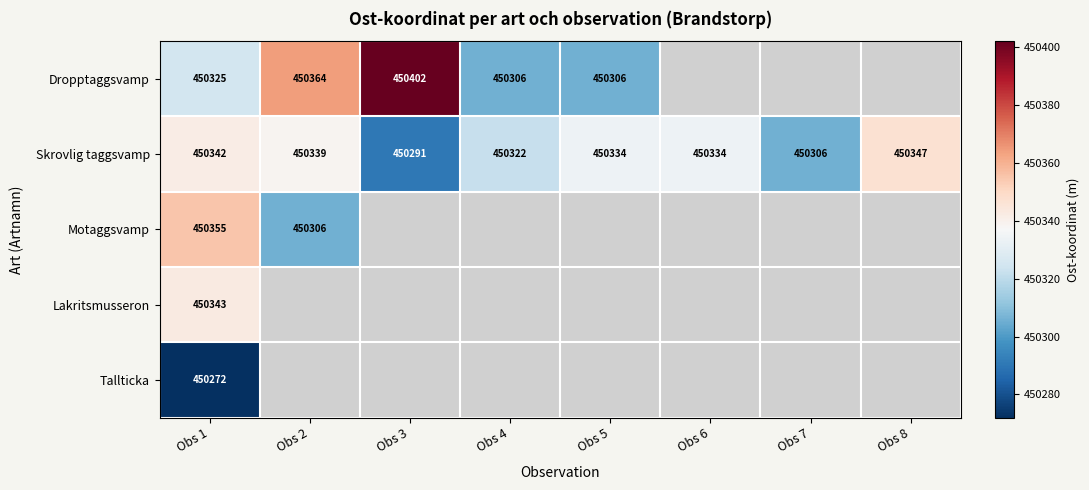

At Obs 1, list the series in order from largest to smallest.

Motaggsvamp, Lakritsmusseron, Skrovlig taggsvamp, Dropptaggsvamp, Tallticka